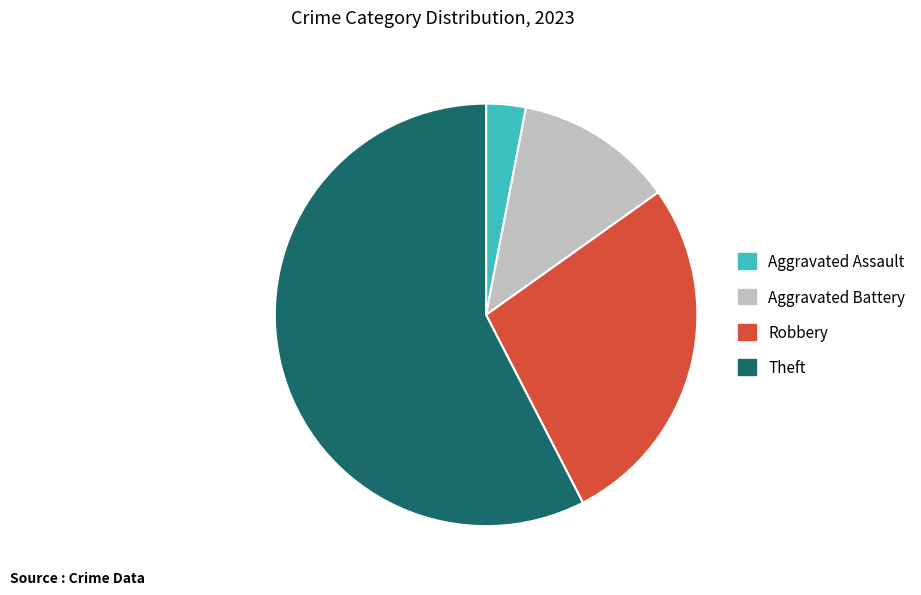

How many segments does this pie chart have?

4